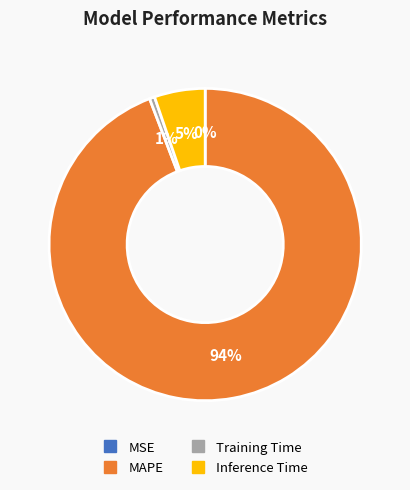

Is it true that Training Time is 12% of the pie?

False